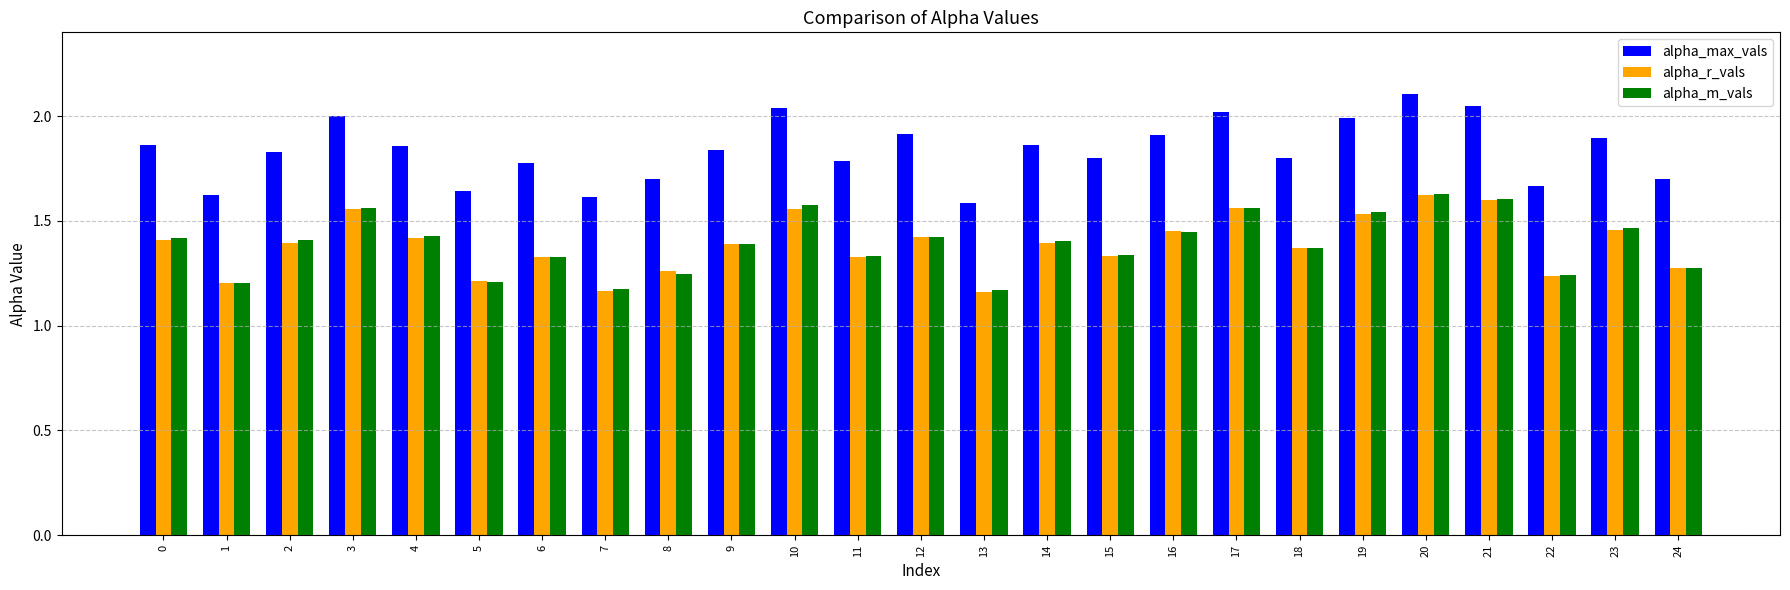

Which series has the largest total across all categories?

alpha_max_vals